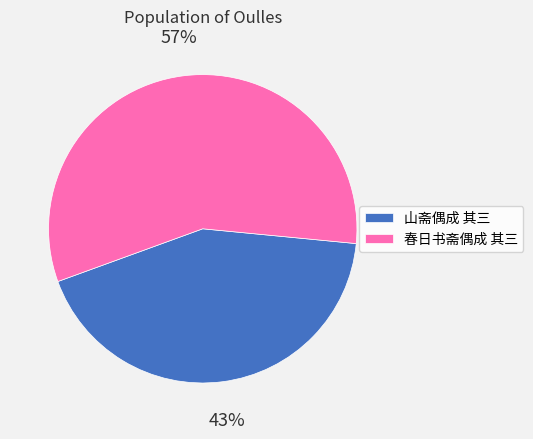

Count the number of slices in the pie.

2